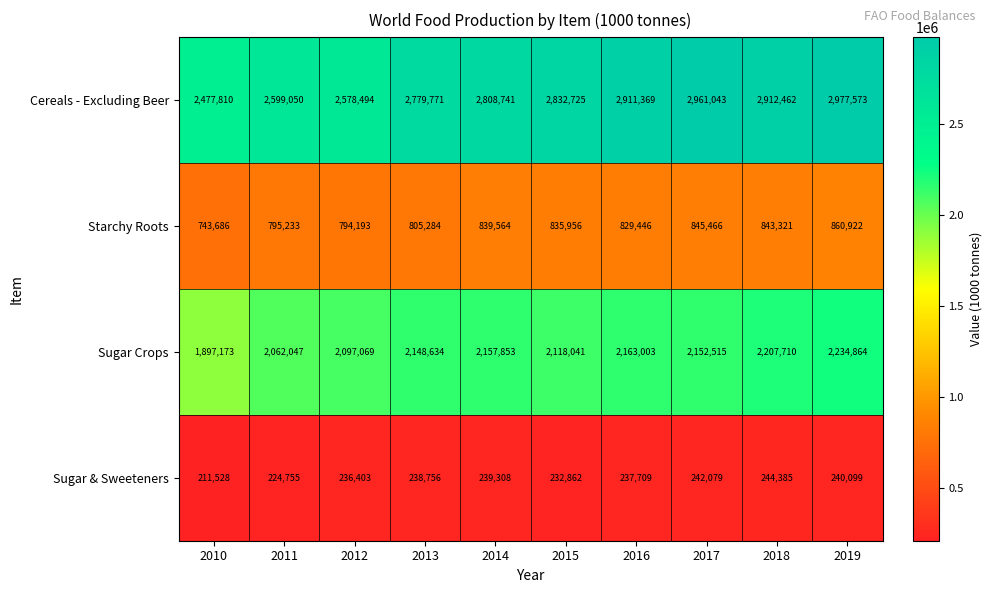

The value of Cereals - Excluding Beer at 2011 is 2599050. True or false?

True